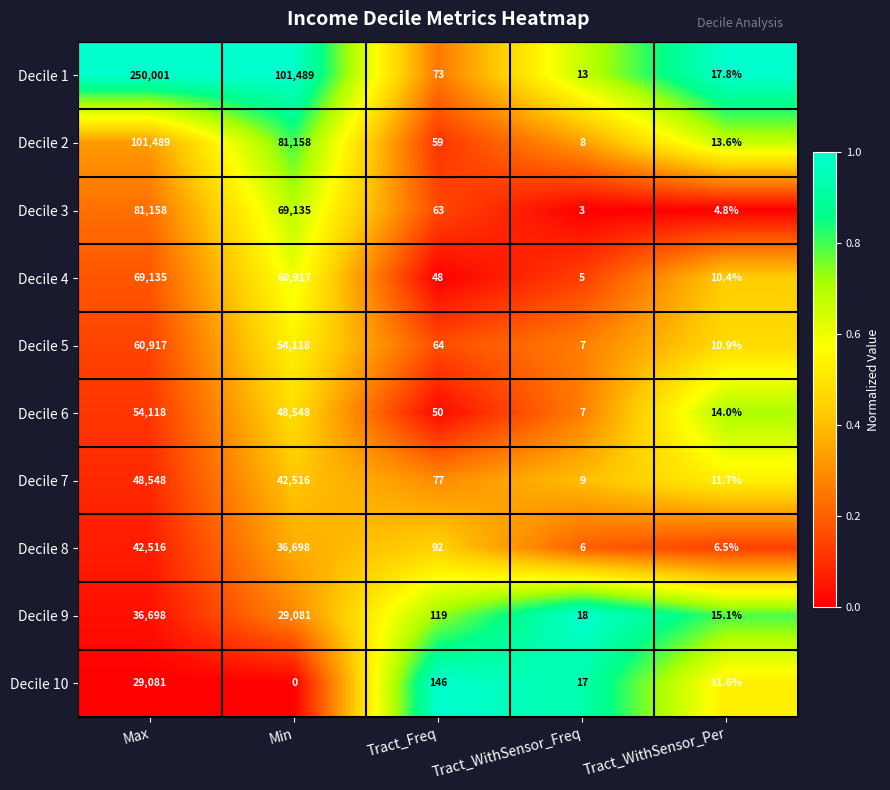

At which label does Decile 2 first exceed 59?

Max